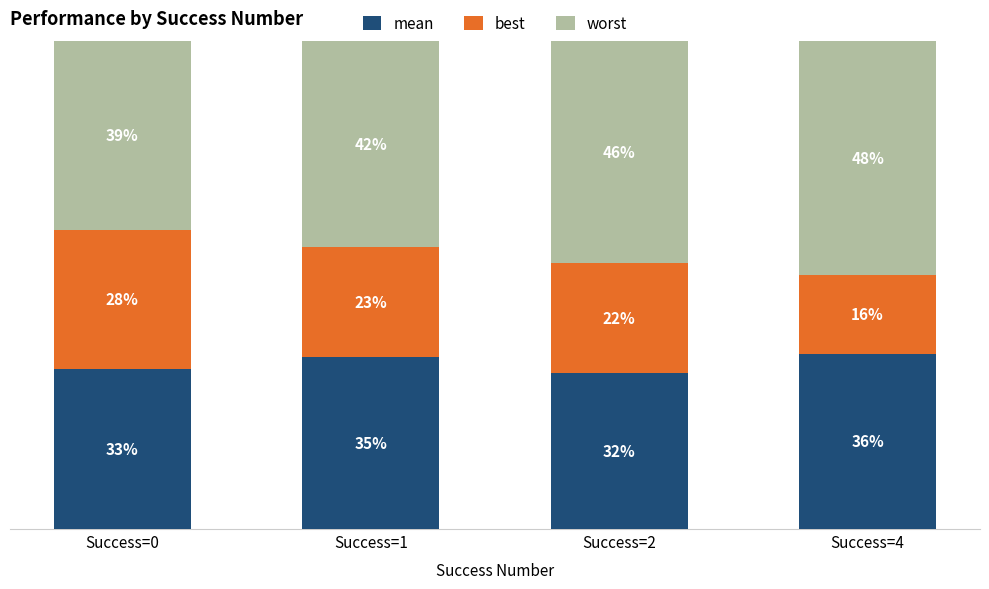

What are all the series names shown in the legend?

mean, best, worst